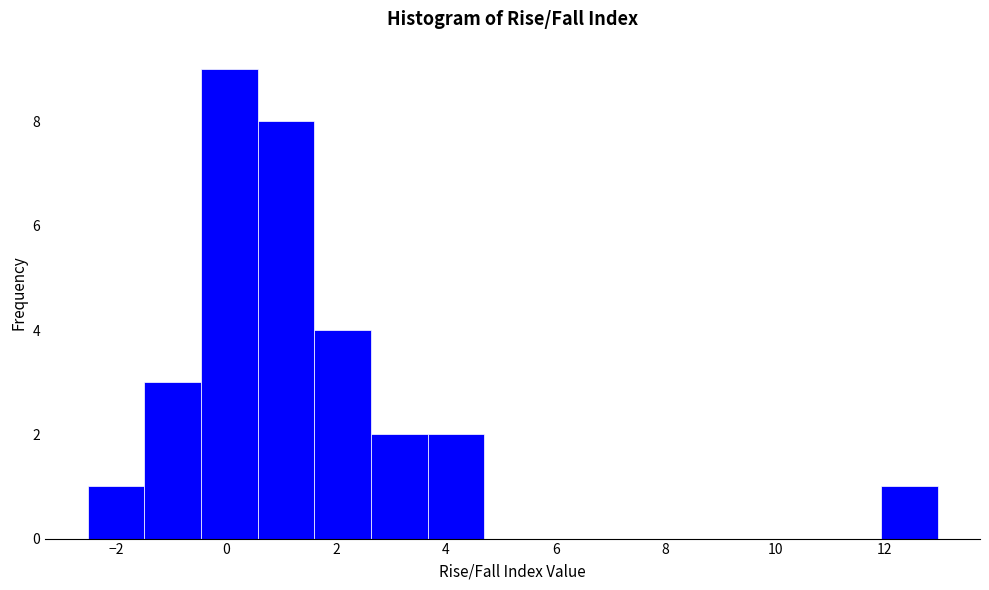

Reading left to right, list every bar in this chart as the range it spans on the x-axis followed by its height. Neither the bar edges nor the heights are printed on the chart, so give them approximately, as read against the axes.

-2.6 to -1.4: 1
-1.4 to -0.4: 3
-0.4 to 0.6: 9
0.6 to 1.6: 8
1.6 to 2.6: 4
2.6 to 3.6: 2
3.6 to 4.6: 2
4.6 to 5.8: 0
5.8 to 6.8: 0
6.8 to 7.8: 0
7.8 to 8.8: 0
8.8 to 9.8: 0
9.8 to 10.8: 0
10.8 to 12.0: 0
12.0 to 13.0: 1